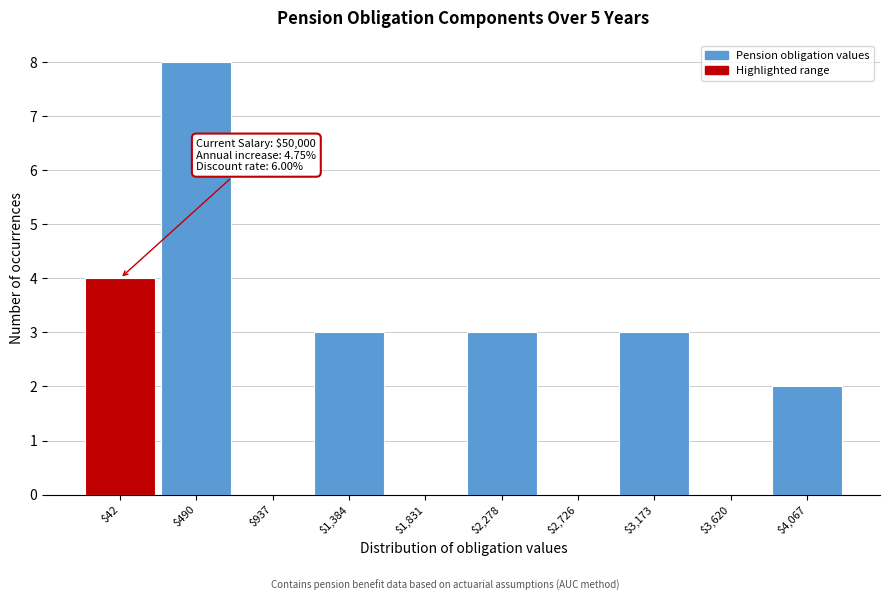

True or false: the data shows -3 at $937.

False